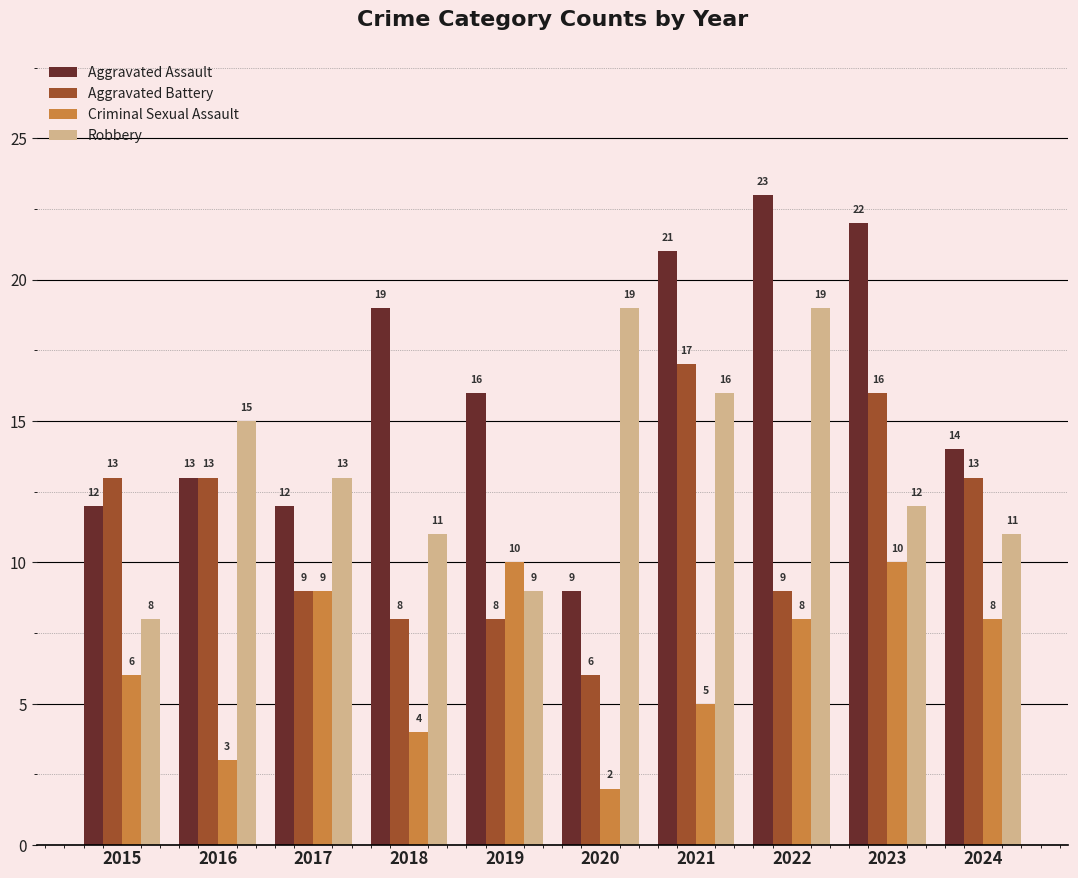

Which category has the lowest value in the Robbery series?

2015